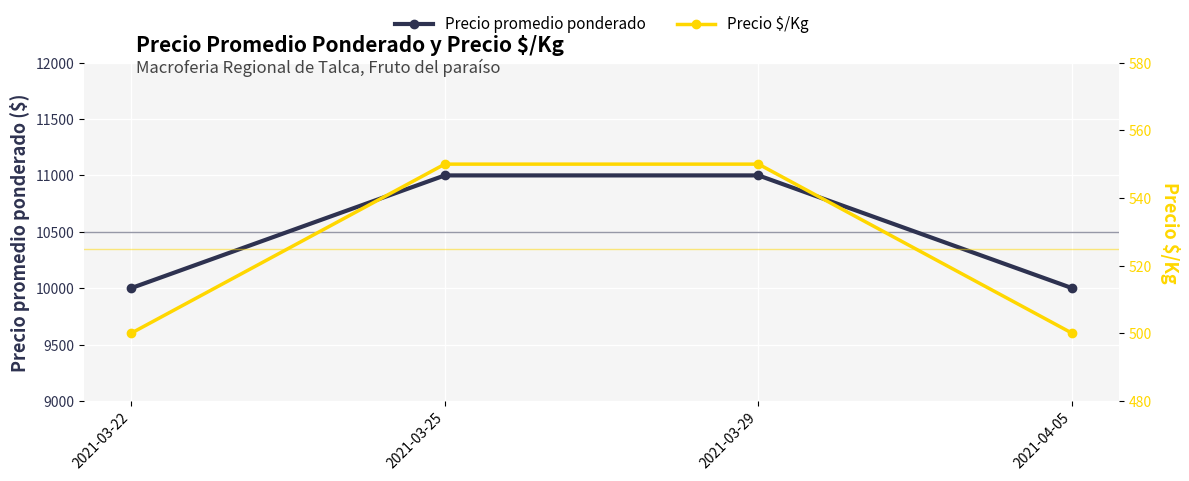

How many lines are shown in the chart?

2